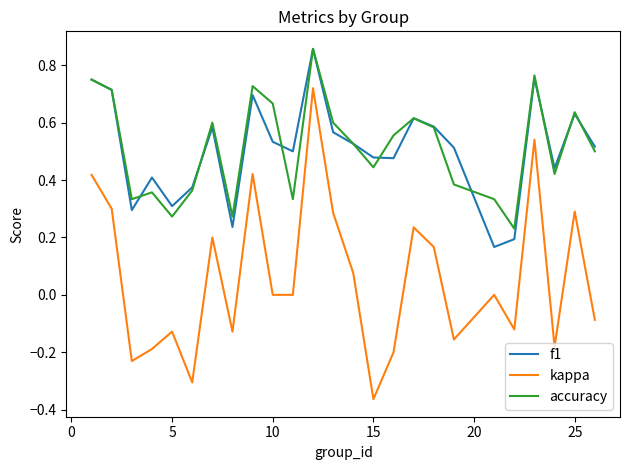

True or false: f1 and kappa intersect in this chart.

False